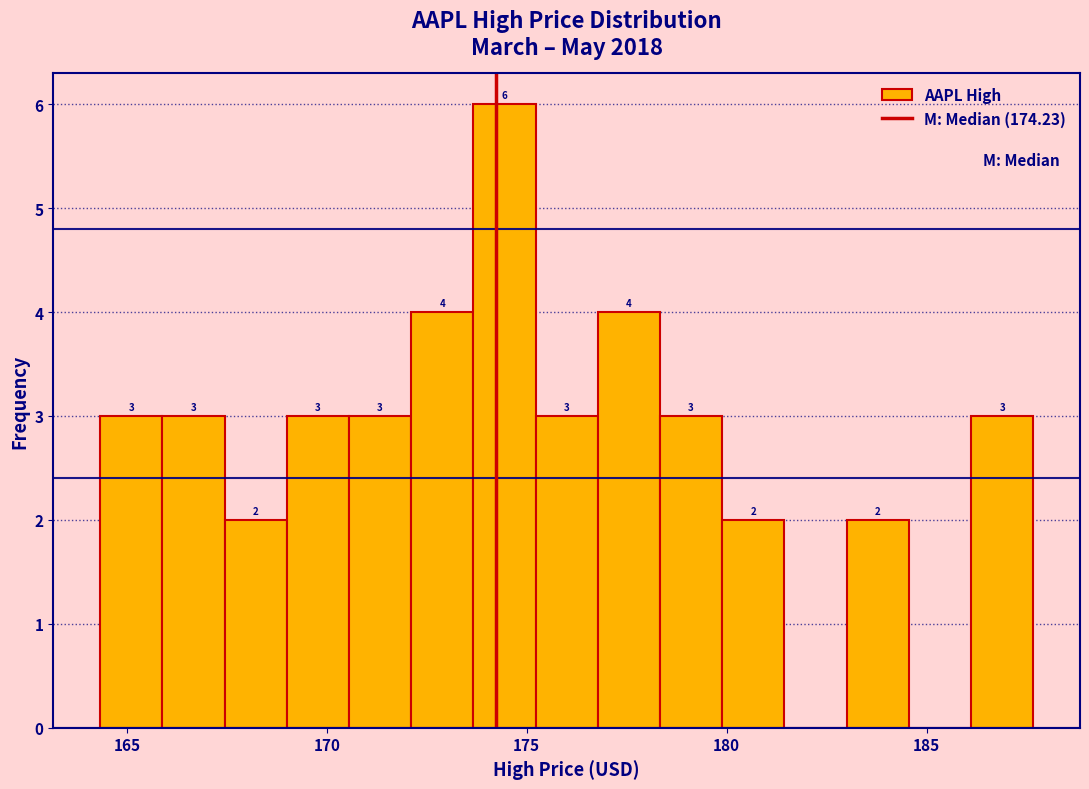

Read against the x-axis, roughly where is the centre of the tallest bar?

174.5